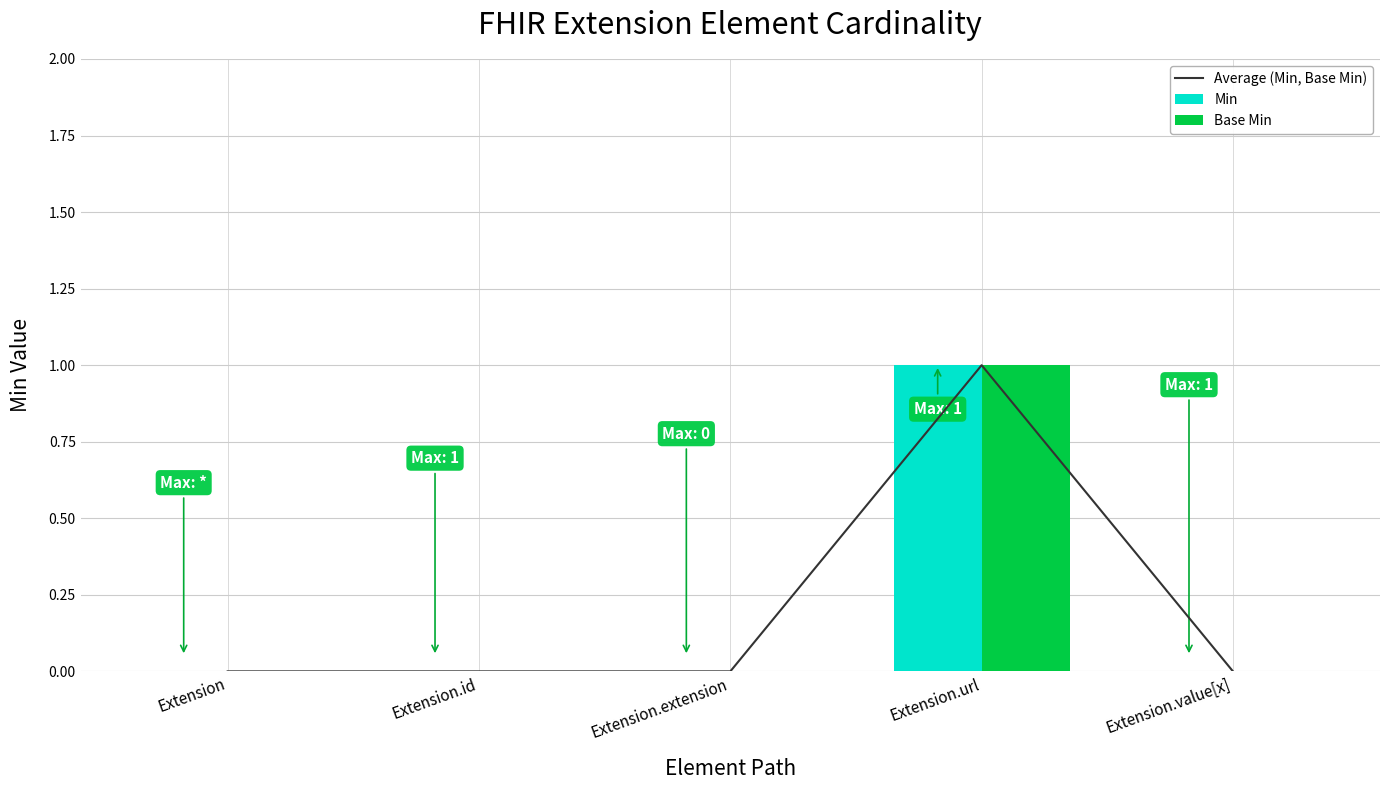

Reading right to left, transcribe all the data shown in this chart.

Average (Min, Base Min): Extension.value[x]=0	Extension.url=1	Extension.extension=0	Extension.id=0	Extension=0
Min: Extension.value[x]=0	Extension.url=1	Extension.extension=0	Extension.id=0	Extension=0
Base Min: Extension.value[x]=0	Extension.url=1	Extension.extension=0	Extension.id=0	Extension=0